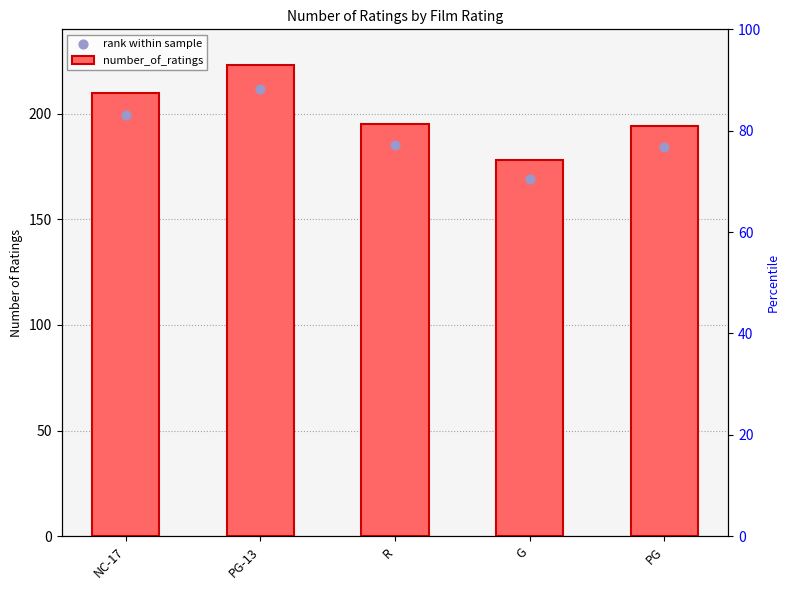

Is the value of number_of_ratings at PG-13 greater than the value of rank within sample at PG-13?

Yes